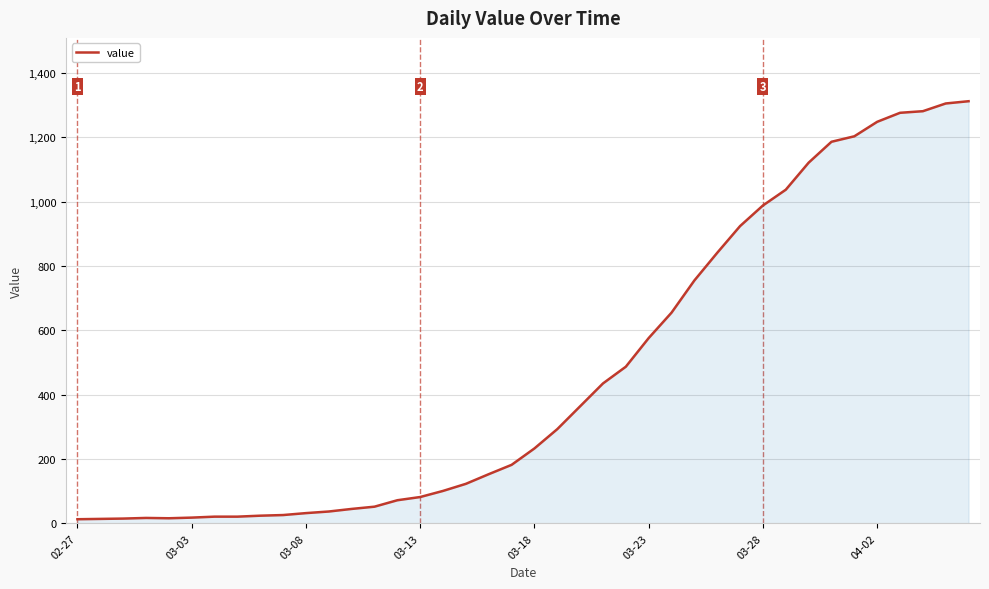

What is the maximum value shown in the chart?

1312